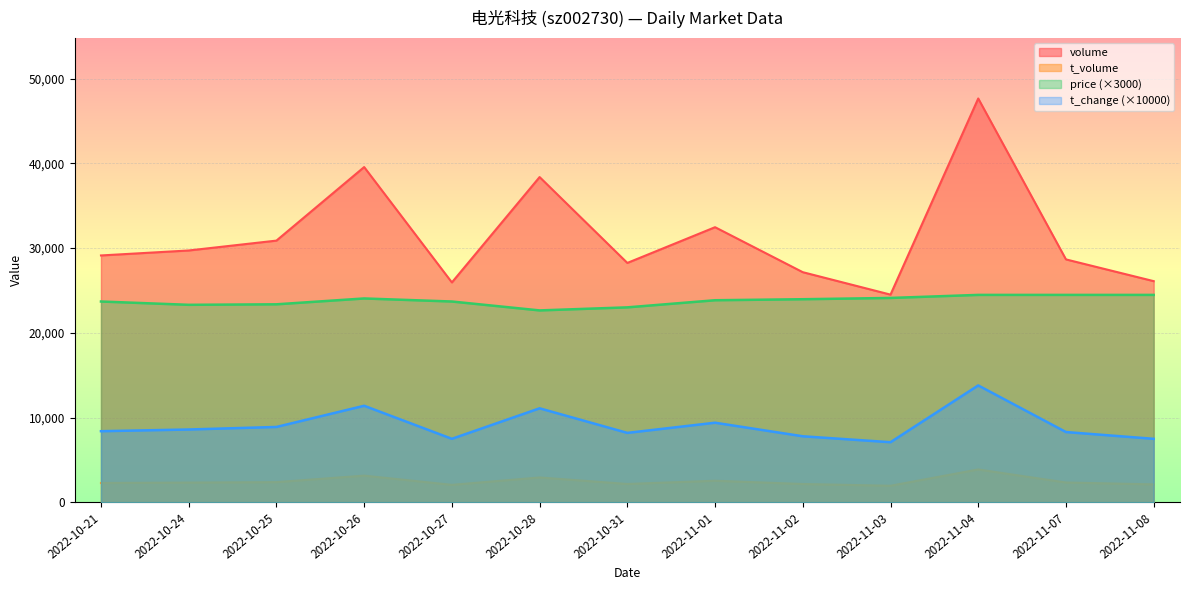

Reading left to right, transcribe all the data shown in this chart.

price: 2022-10-21=23700.0	2022-10-24=23310.0	2022-10-25=23370.0	2022-10-26=24060.0	2022-10-27=23700.0	2022-10-28=22650.0	2022-10-31=23010.0	2022-11-01=23850.0	2022-11-02=23970.0	2022-11-03=24120.0	2022-11-04=24480.0	2022-11-07=24480.0	2022-11-08=24480.0
t_change: 2022-10-21=8400.0	2022-10-24=8600.0	2022-10-25=8900.0	2022-10-26=11400.0	2022-10-27=7500.0	2022-10-28=11100.0	2022-10-31=8200.0	2022-11-01=9400.0	2022-11-02=7800.0	2022-11-03=7100.0	2022-11-04=13800.0	2022-11-07=8300.0	2022-11-08=7500.0